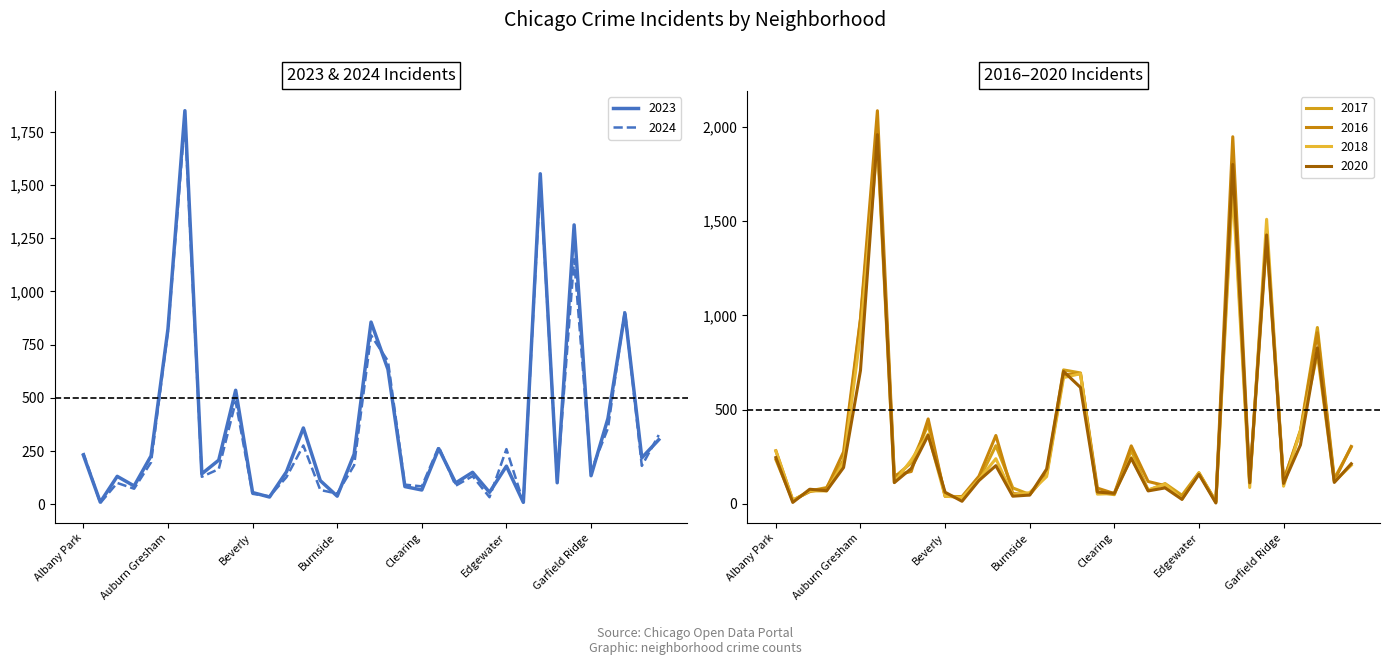

Which has a higher value, Chinatown or Albany Park?

Albany Park